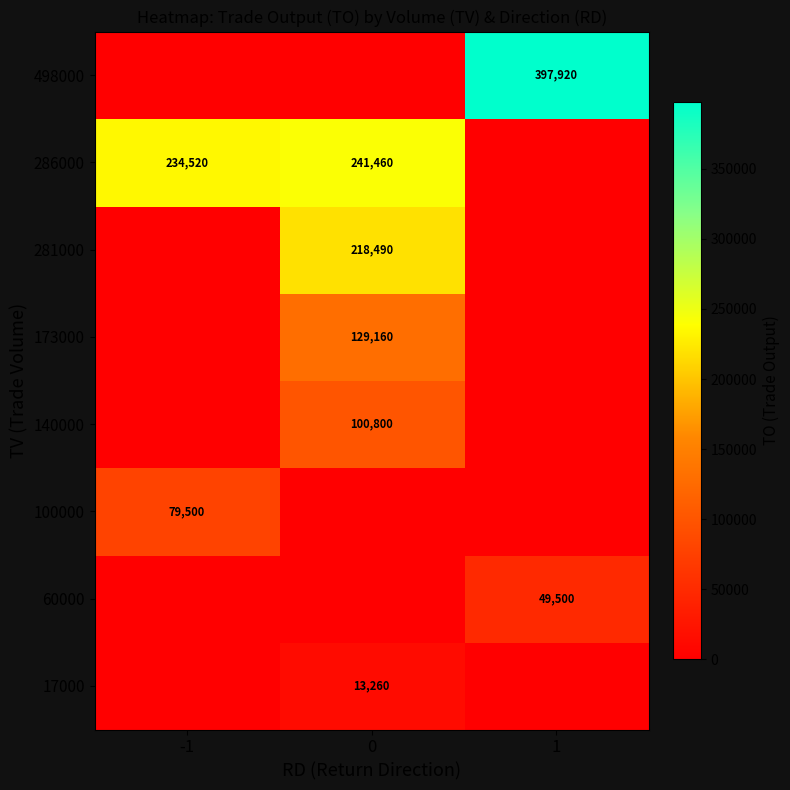

True or false: 286000 has a value of 241460 at 0.

True